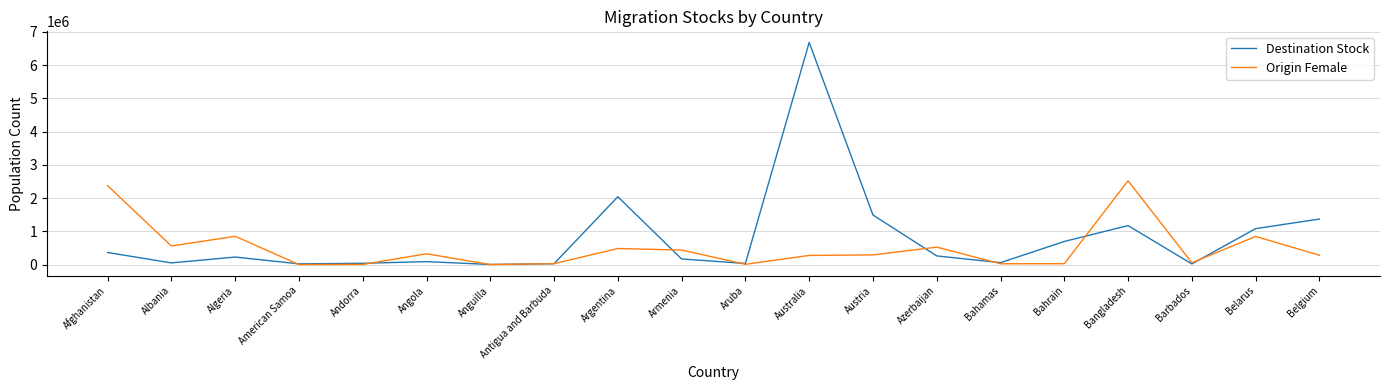

How many interior local valleys does the Destination Stock series have?

6